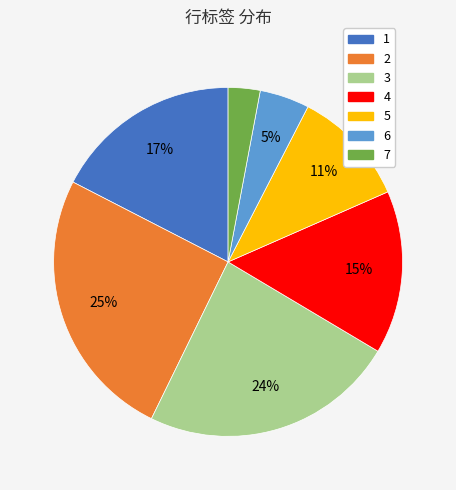

To the nearest percent, what is the combined percentage of 4 and 5?

26%